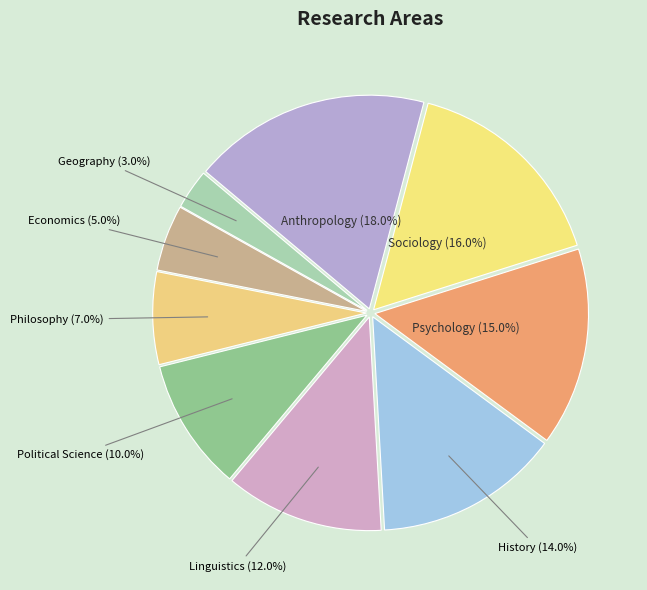

Approximately how many times larger is the value at Psychology (15.0%) compared to Sociology (16.0%)?

0.9